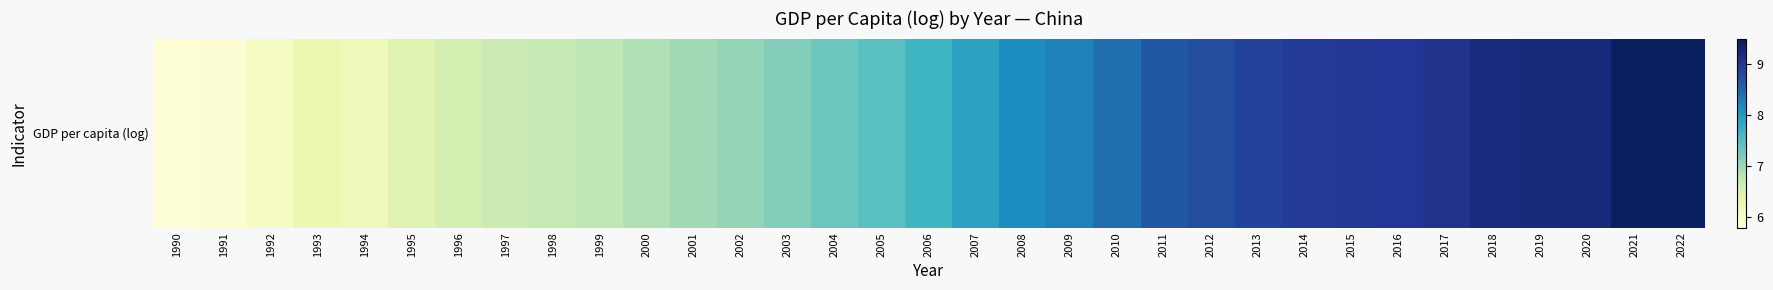

What is the change in value from 1994 to 2018?

+3.0